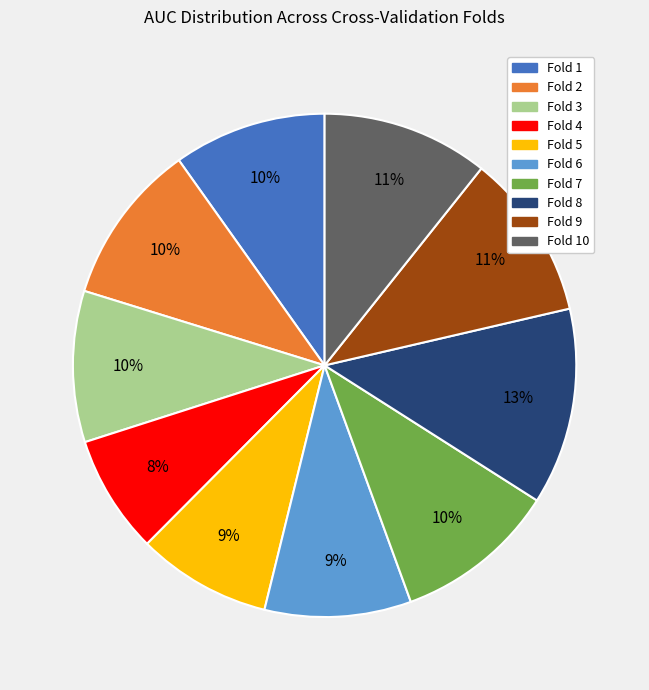

Is there a majority slice in this chart?

No